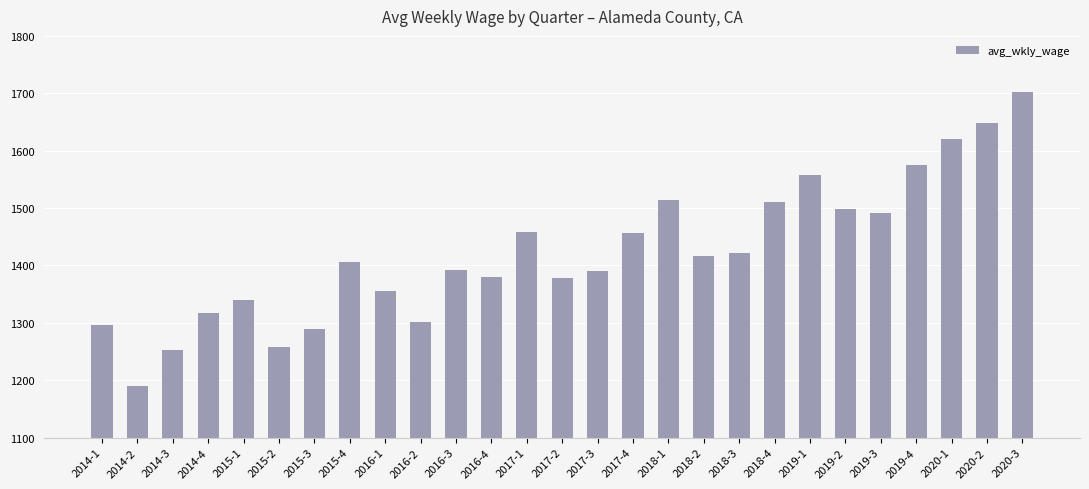

What is the minimum value shown in the chart?

1189